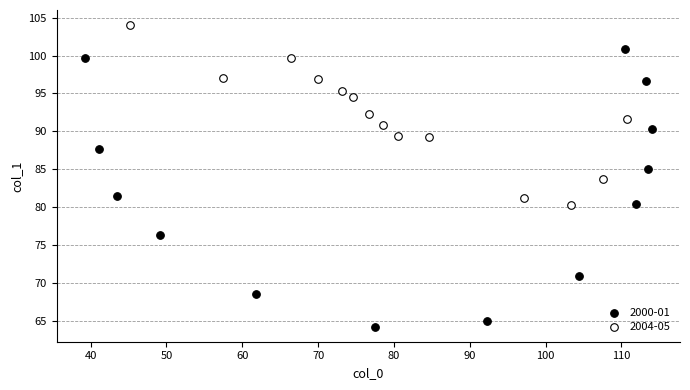

Which series contains the highest Y value?

2004-05